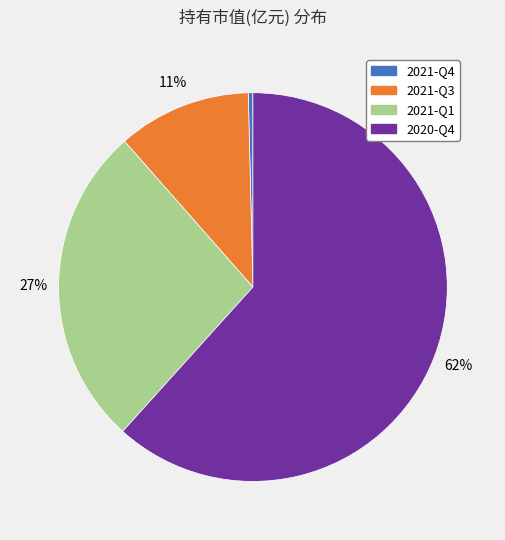

True or false: 2021-Q3 accounts for 11% of the total.

True